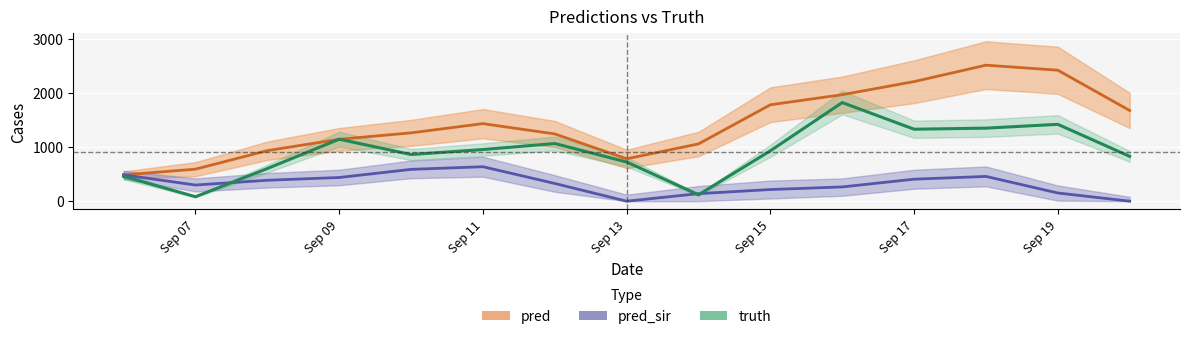

The value of pred_sir at Sep 13 is -328.2. True or false?

False